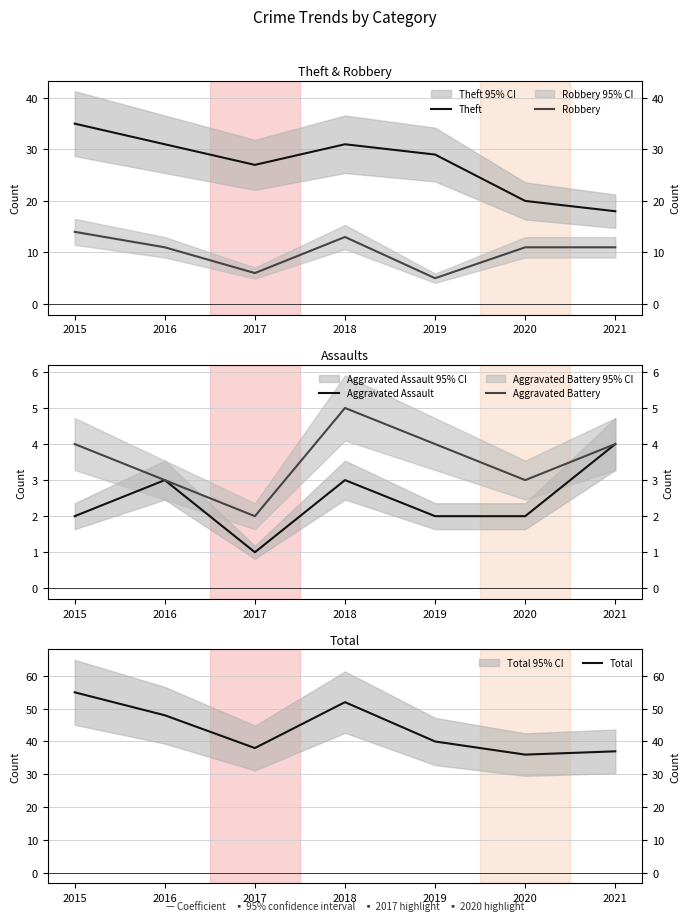

Where is the first local minimum for Robbery?

2017